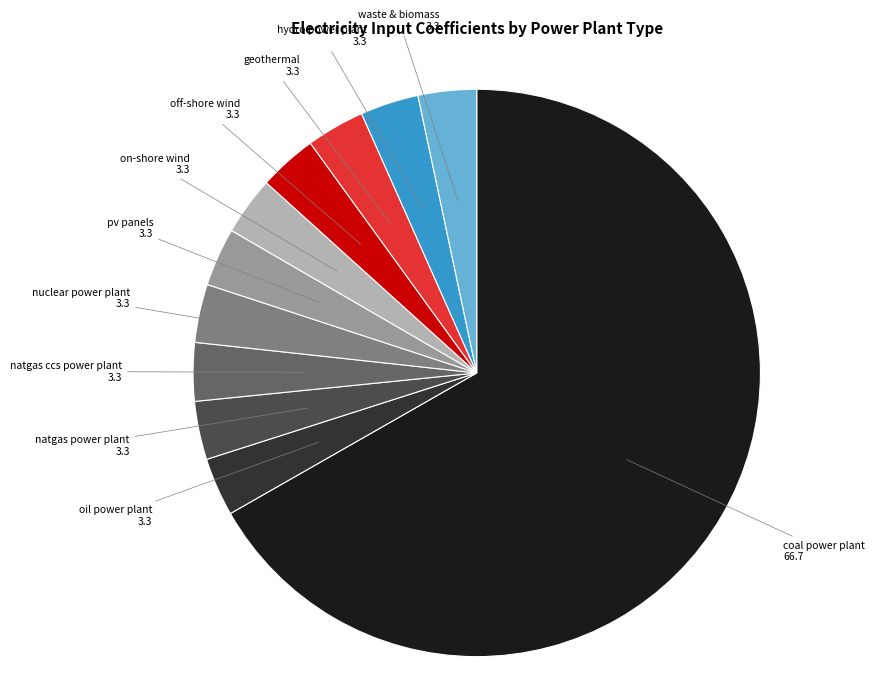

Is there any slice that represents more than half of the pie?

Yes